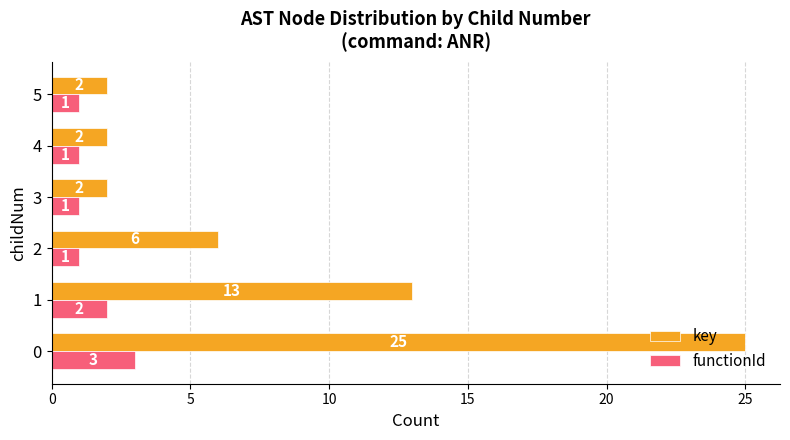

What is the difference between the second highest and second lowest values in the key series?

11